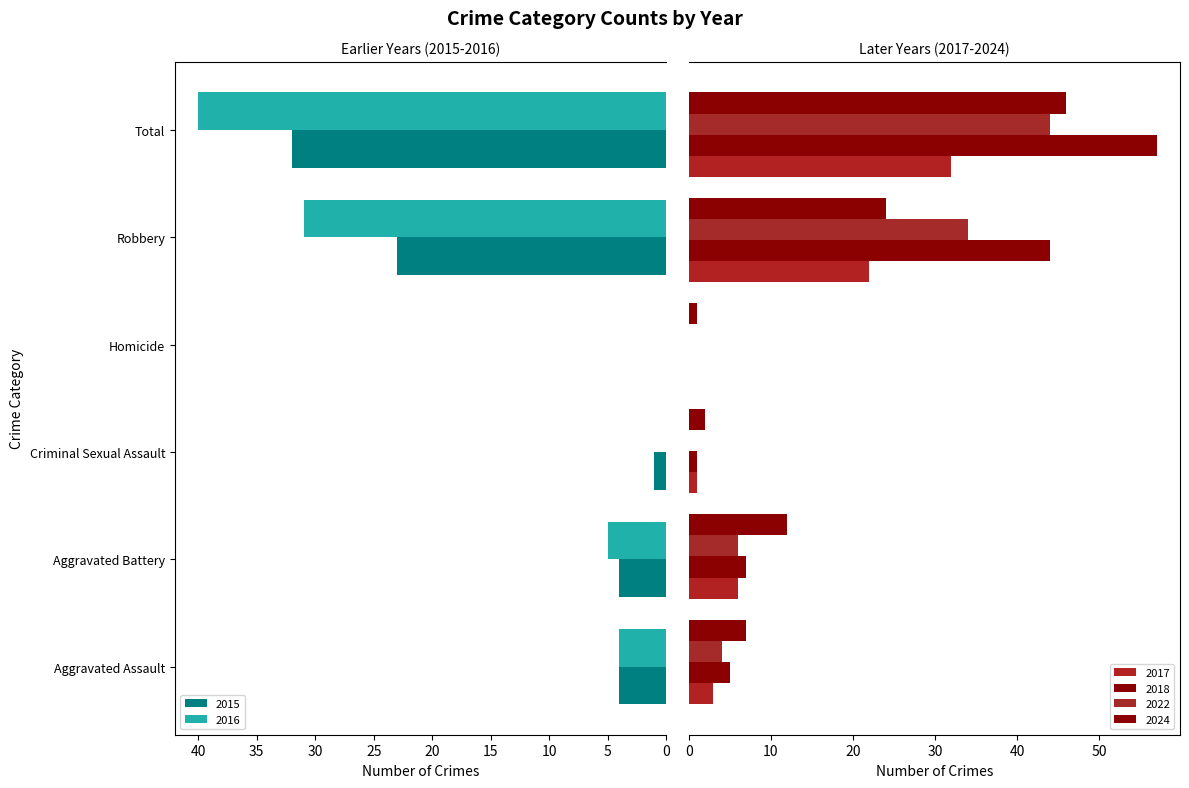

At how many categories does at least one series exceed 7?

3